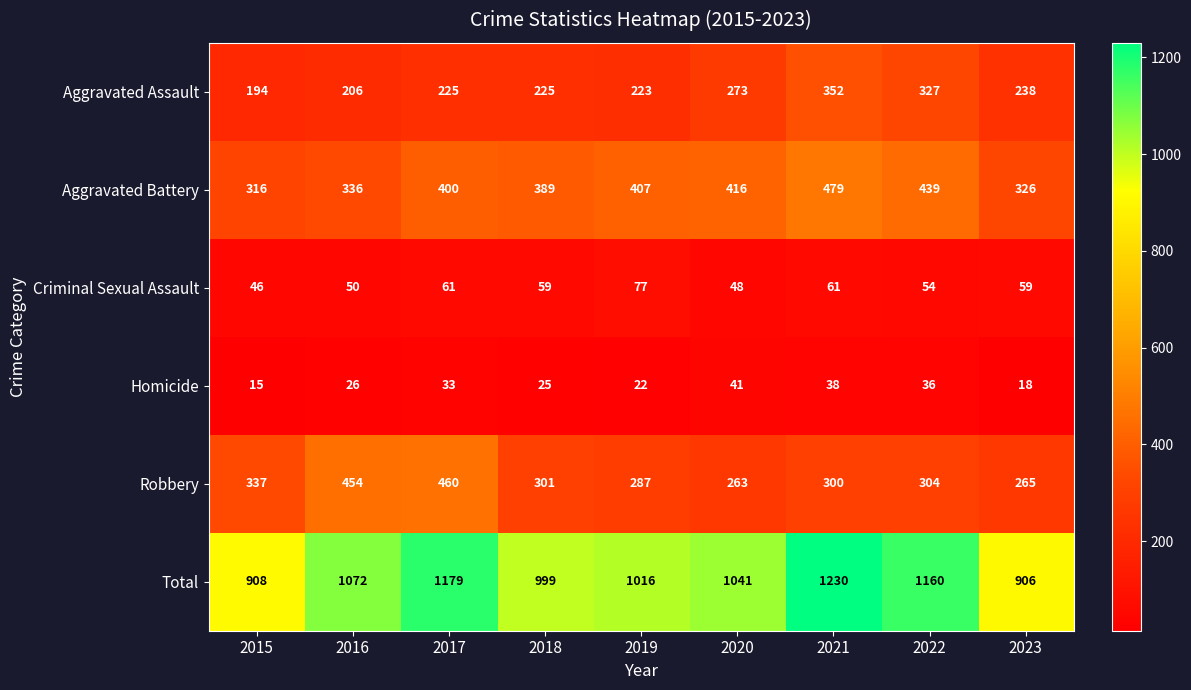

What is the total value across all series at 2023?

1812